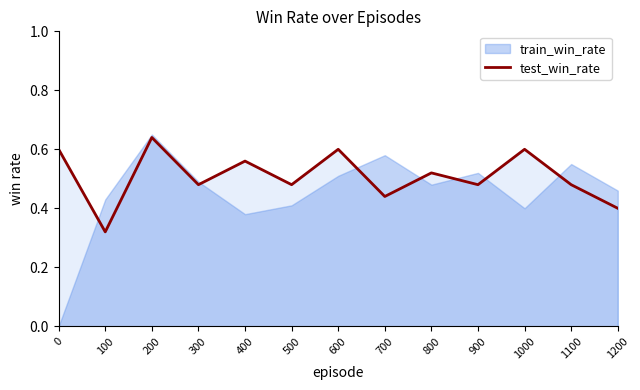

Where is test_win_rate nearest to the value 0?

100